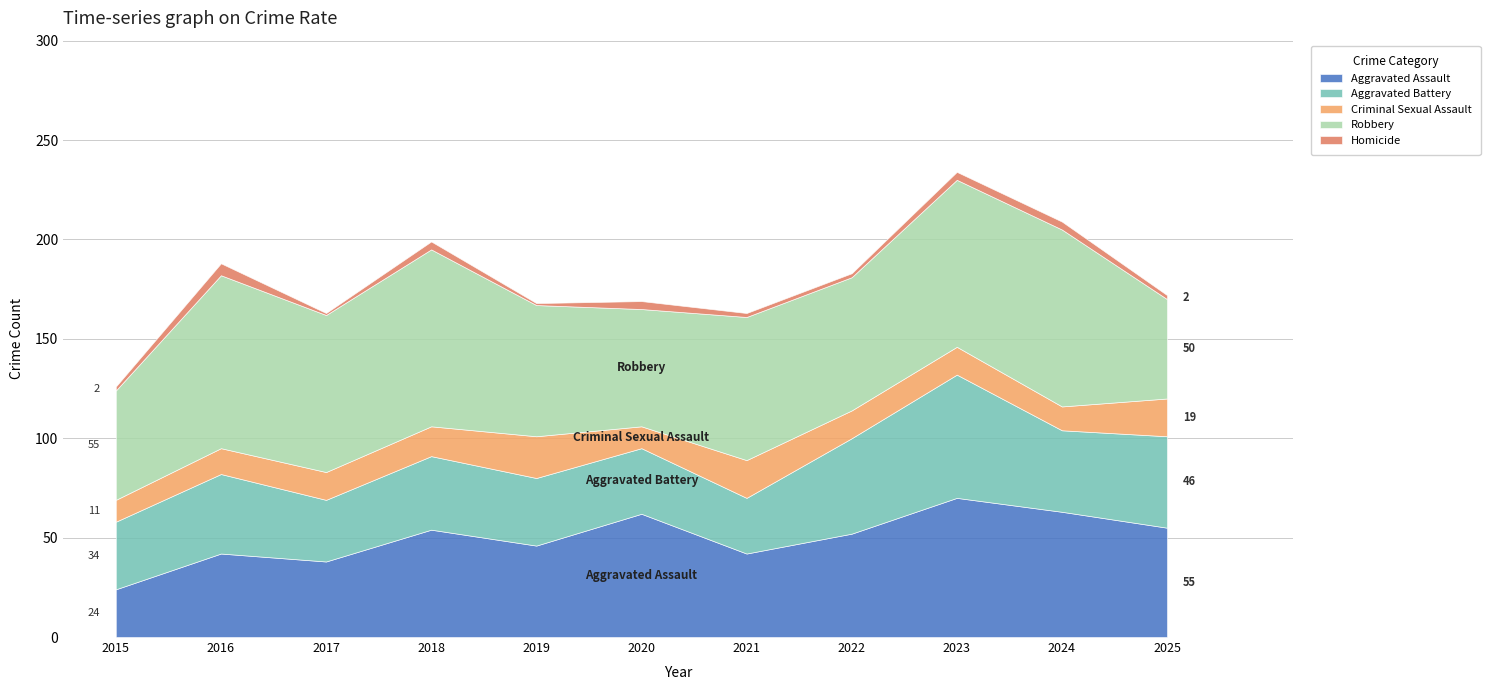

Does the chart have visible grid lines?

Yes